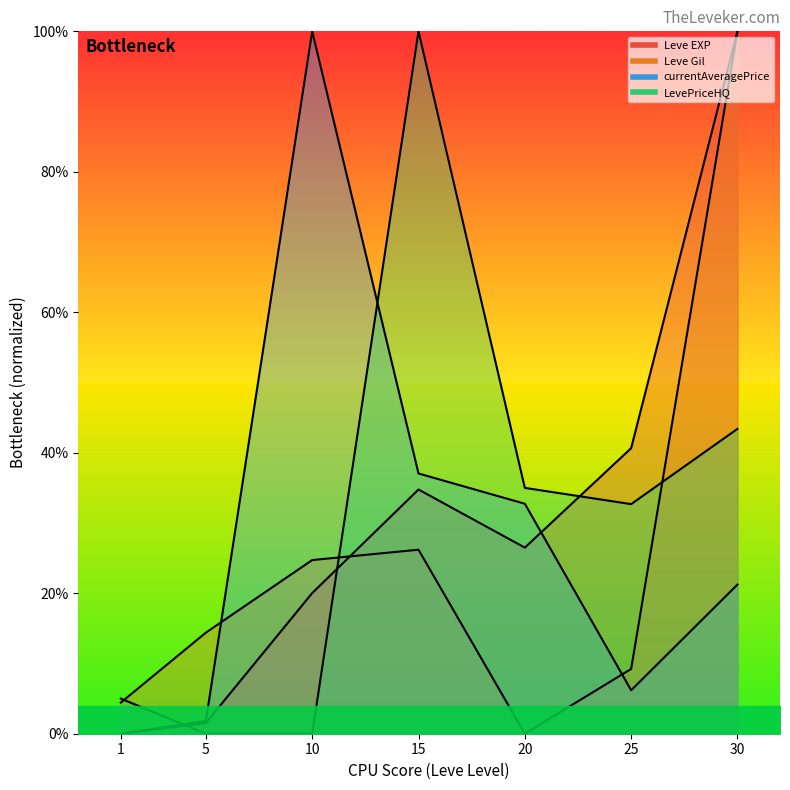

List the series in order of their peak value, highest first.

Leve EXP, Leve Gil, currentAveragePrice, LevePriceHQ